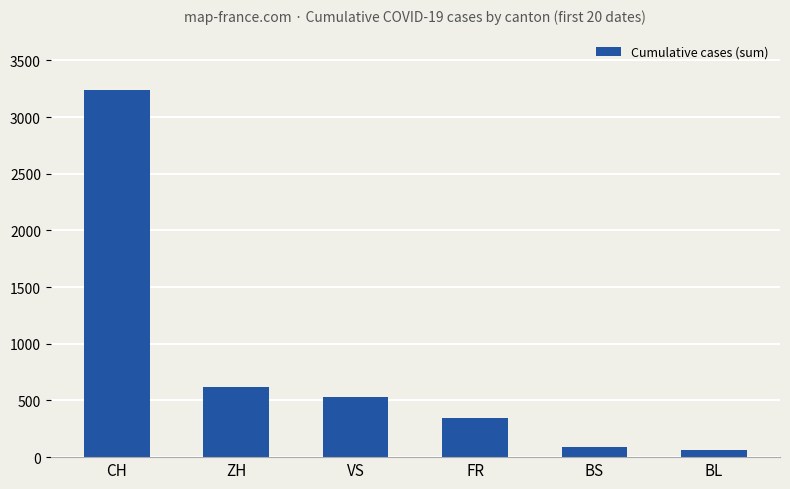

Is it true that the value at CH is 3241?

True